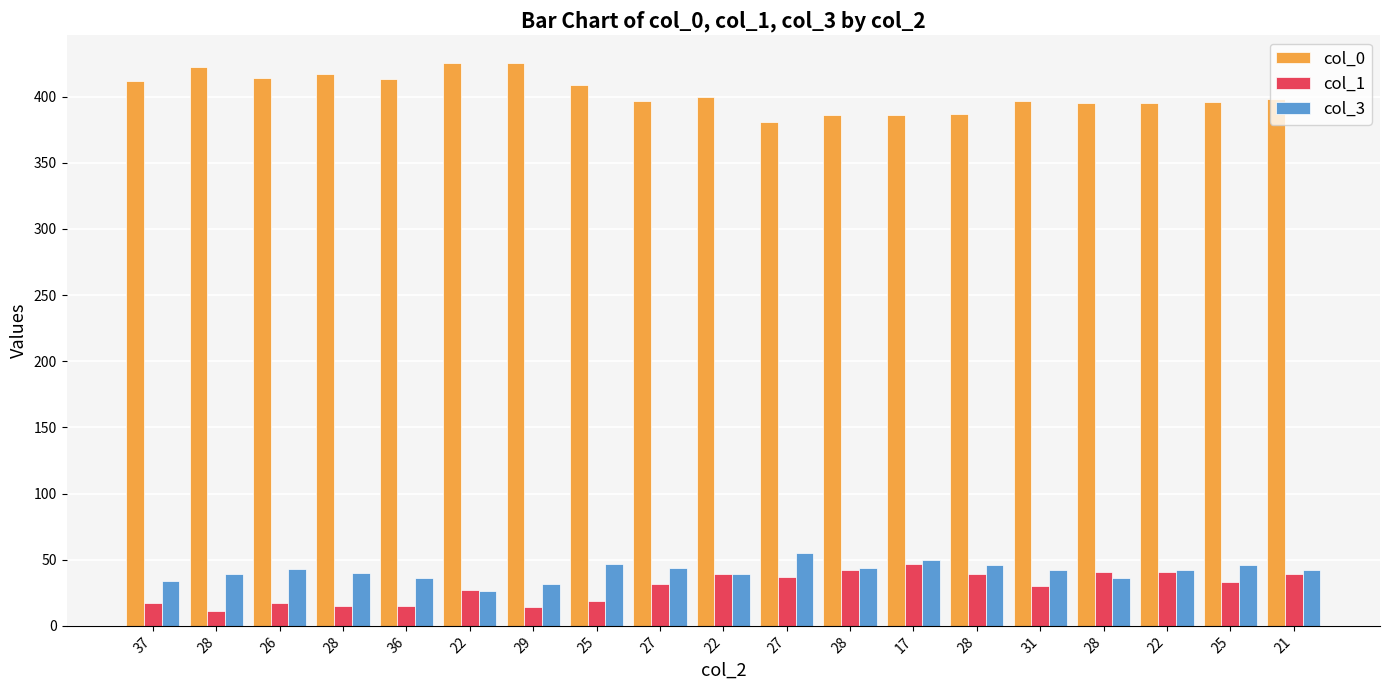

Where does the col_1 series first go above 32?

22